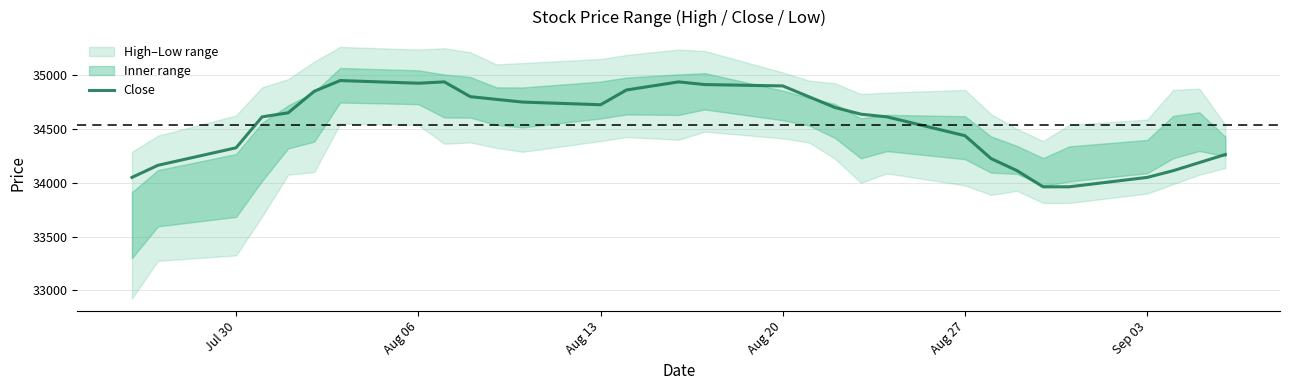

What is the maximum value for Close?

34950.0